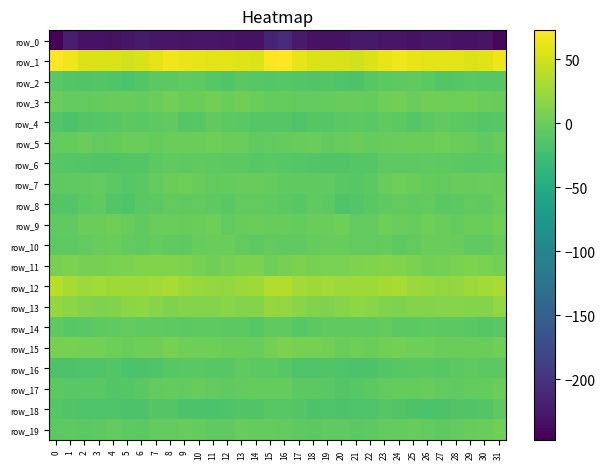

What is the difference between the row_18 values at 19 and 24?

0.6